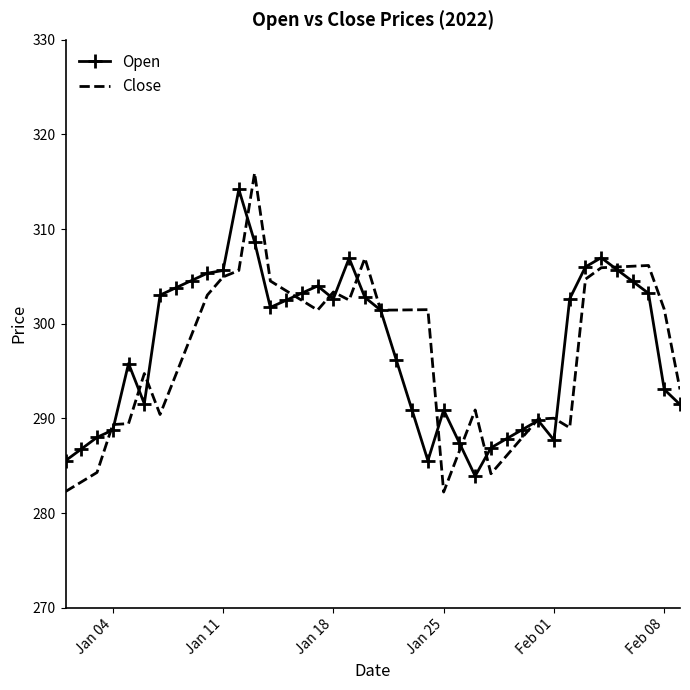

Which series has the largest range (max minus min)?

Close